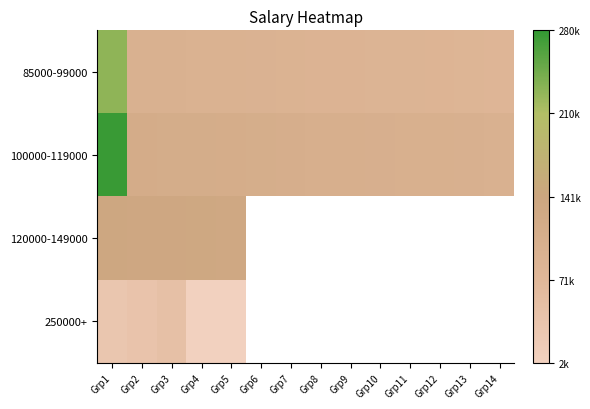

Rank the categories by 120000-149000 value from highest to lowest.

Grp1, Grp2, Grp3, Grp4, Grp5, Grp6, Grp7, Grp8, Grp9, Grp10, Grp11, Grp12, Grp13, Grp14